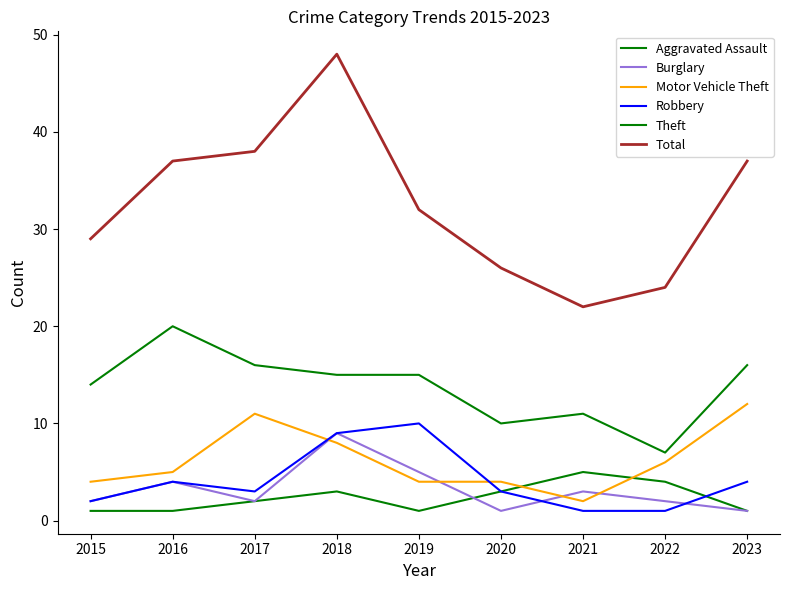

What is the difference between the maximum and minimum values in the Motor Vehicle Theft series?

10